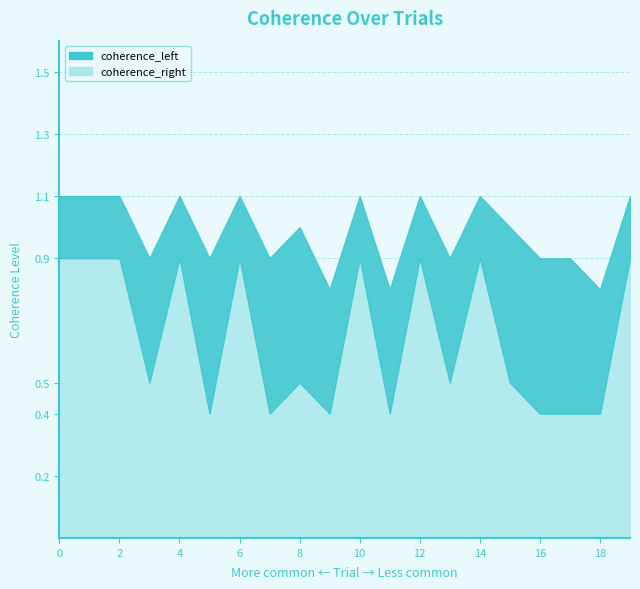

Which category has the highest value in the coherence_left series?

5